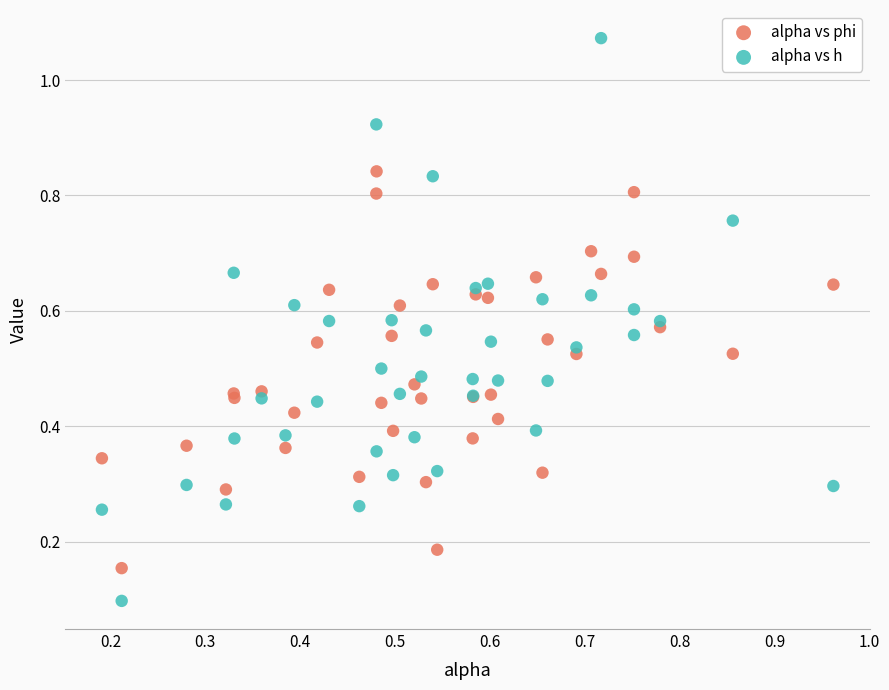

Which series reaches the maximum Y coordinate?

alpha vs h